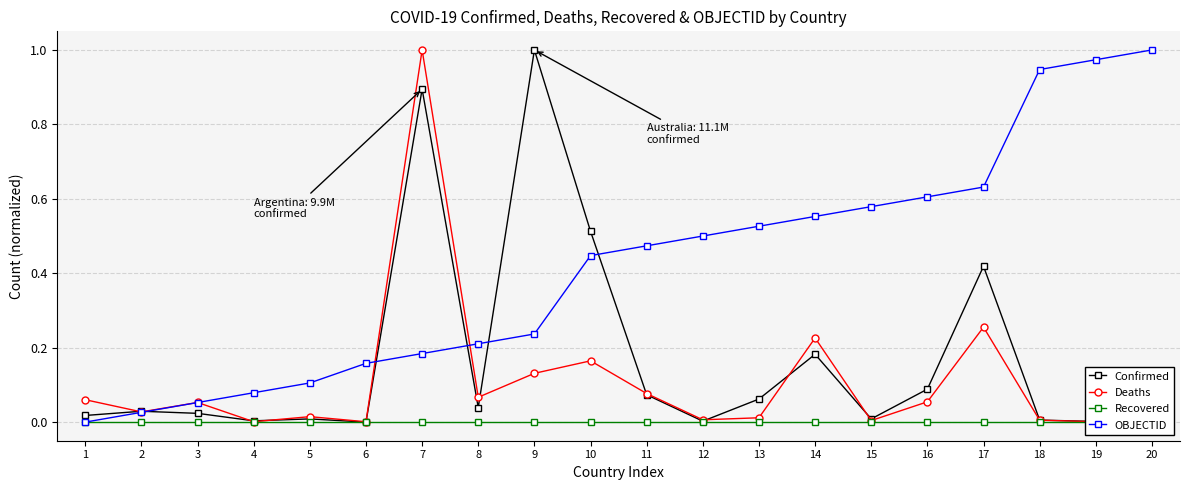

Which category has the highest value in the Confirmed series?

9